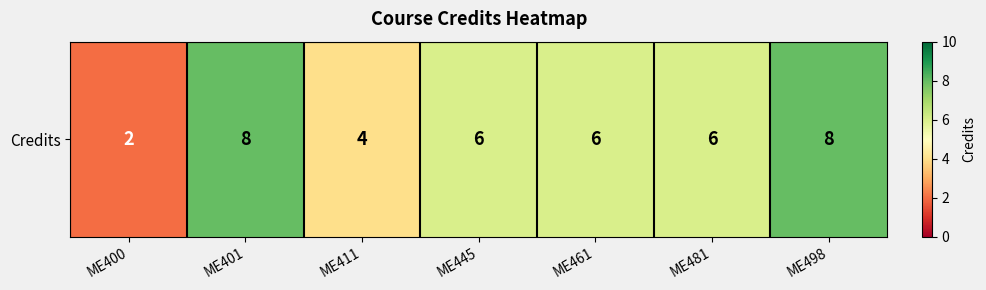

What is the difference between the values at ME411 and ME400?

2